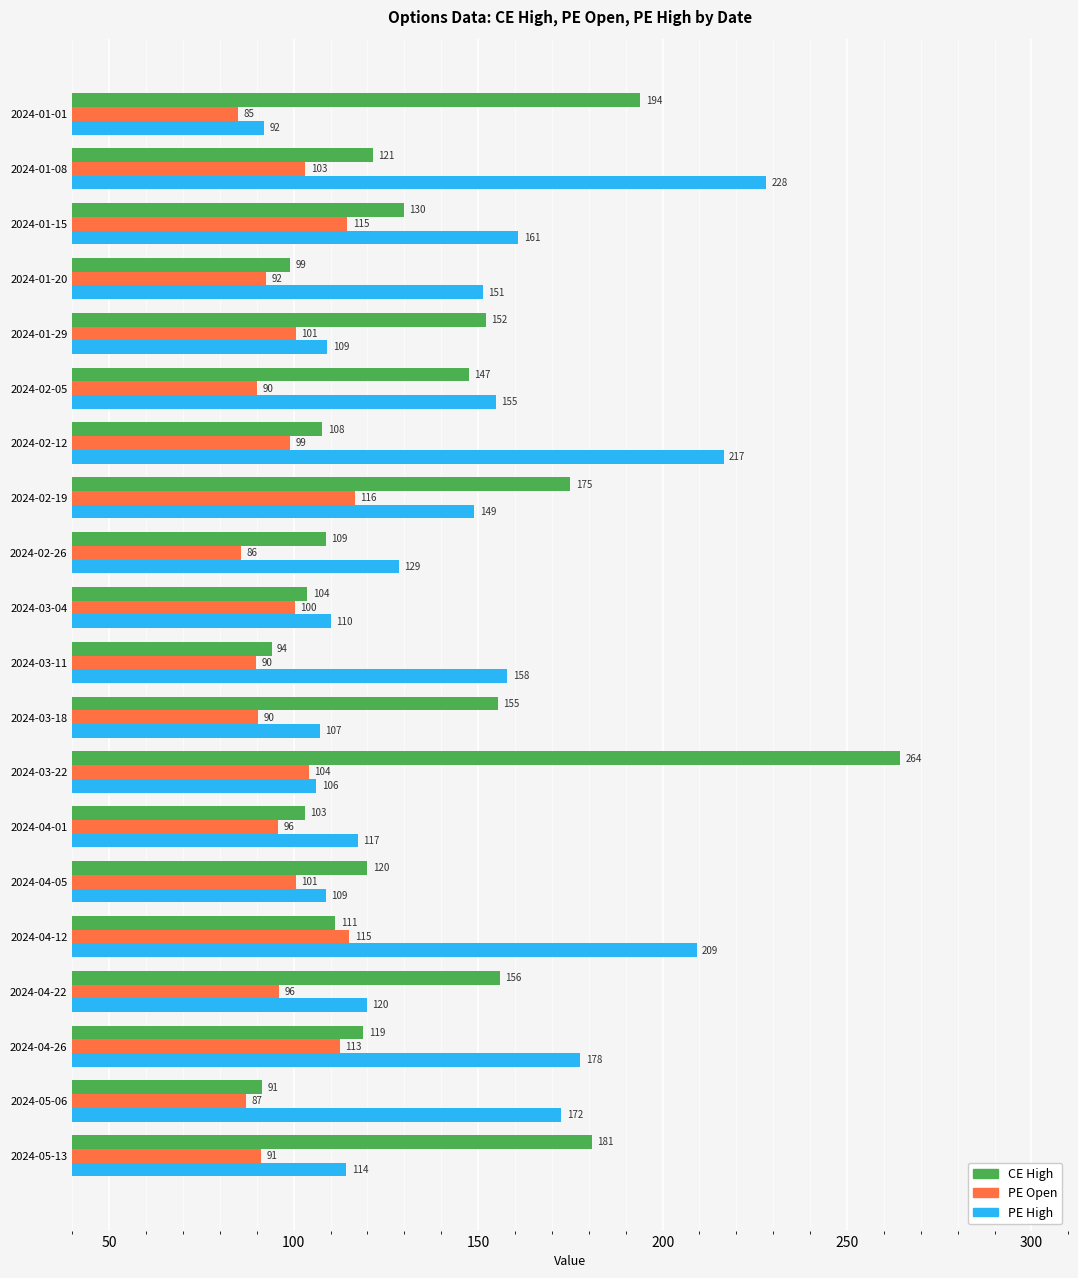

List the series in order of their overall mean, lowest first.

PE Open, CE High, PE High